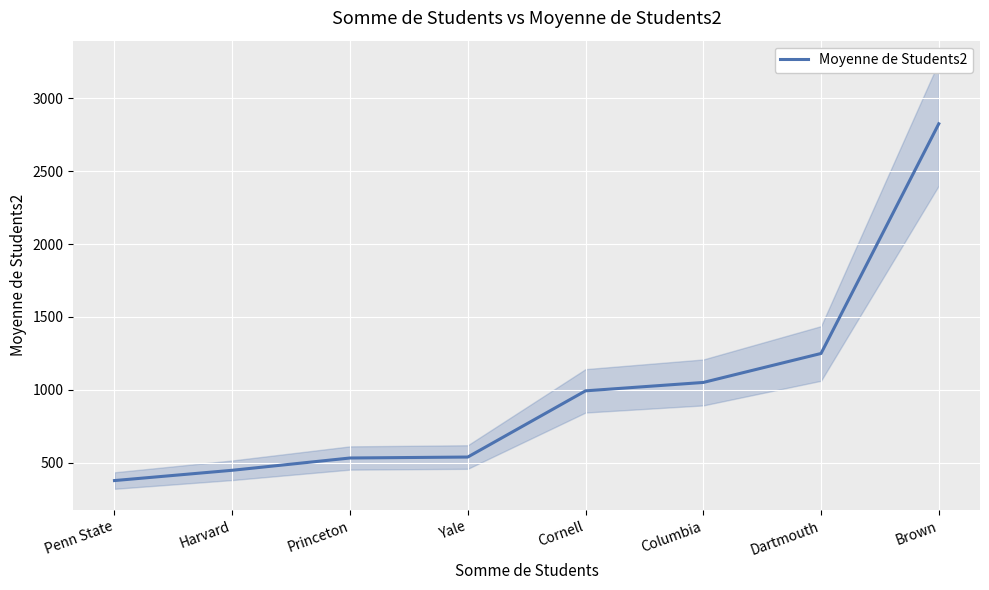

What is the label of the 2nd point from the left?

Harvard